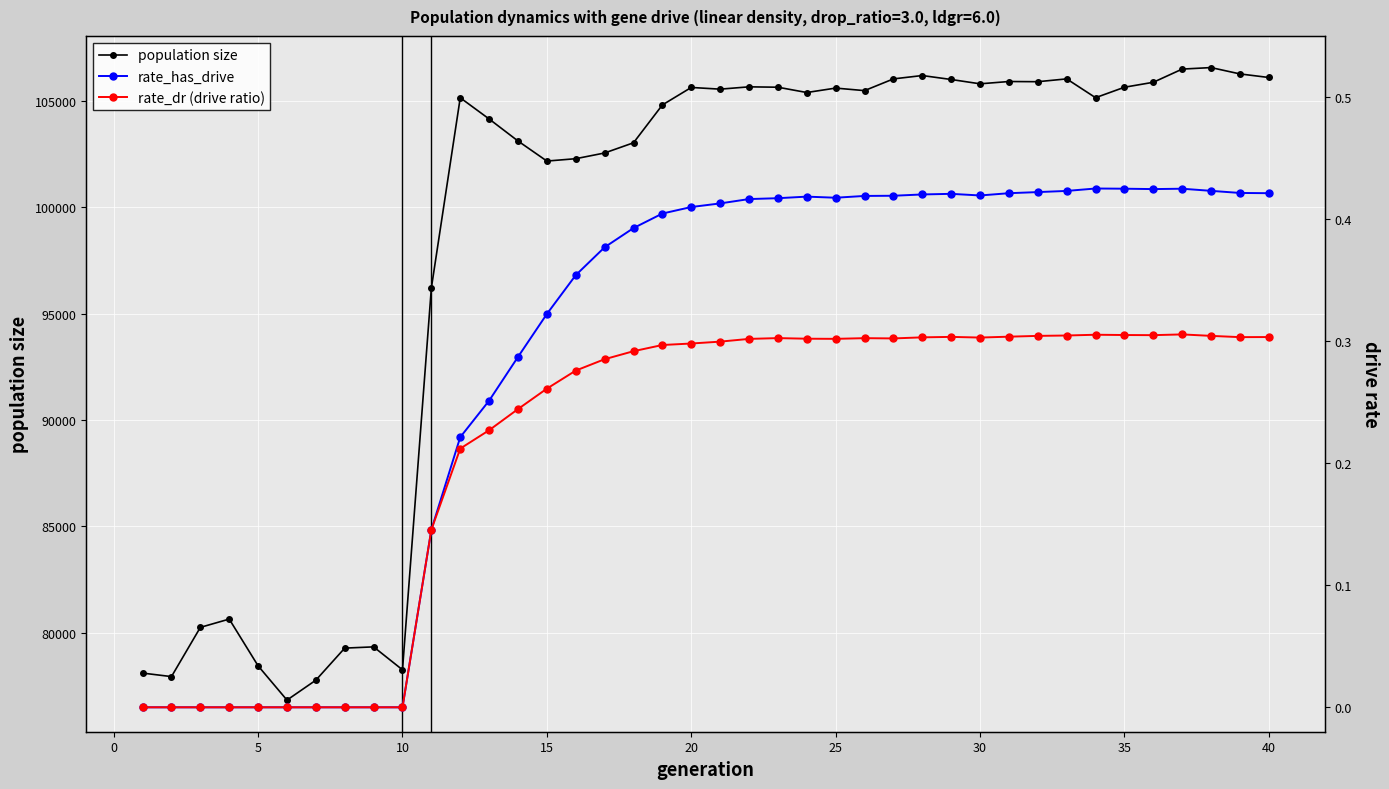

How many data points does each series have?

40